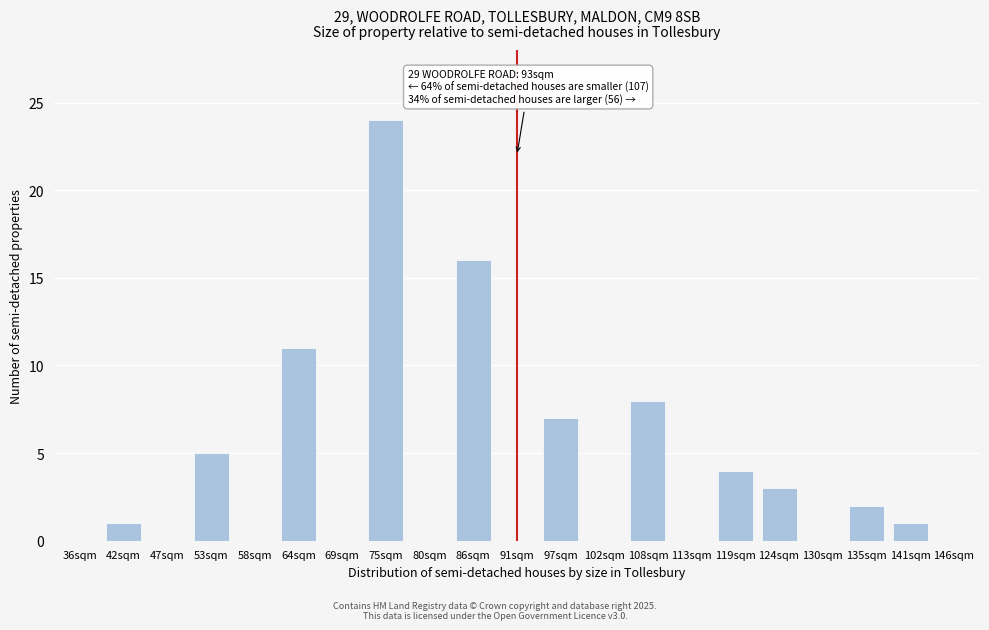

Reading right to left, extract all data points from this chart.

146sqm=0	141sqm=1	135sqm=2	130sqm=0	124sqm=3	119sqm=4	113sqm=0	108sqm=8	102sqm=0	97sqm=7	91sqm=0	86sqm=16	80sqm=0	75sqm=24	69sqm=0	64sqm=11	58sqm=0	53sqm=5	47sqm=0	42sqm=1	36sqm=0